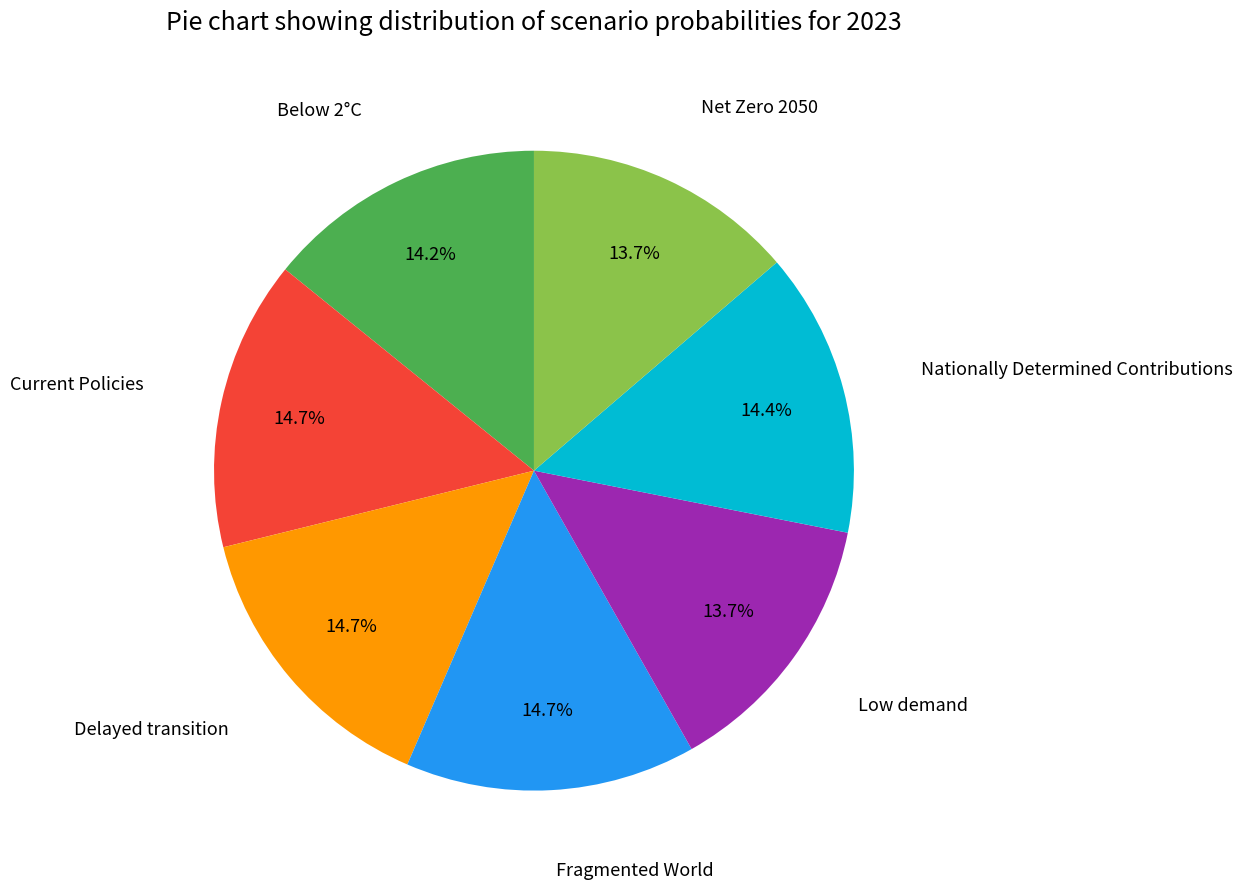

Does any single category account for the majority?

No